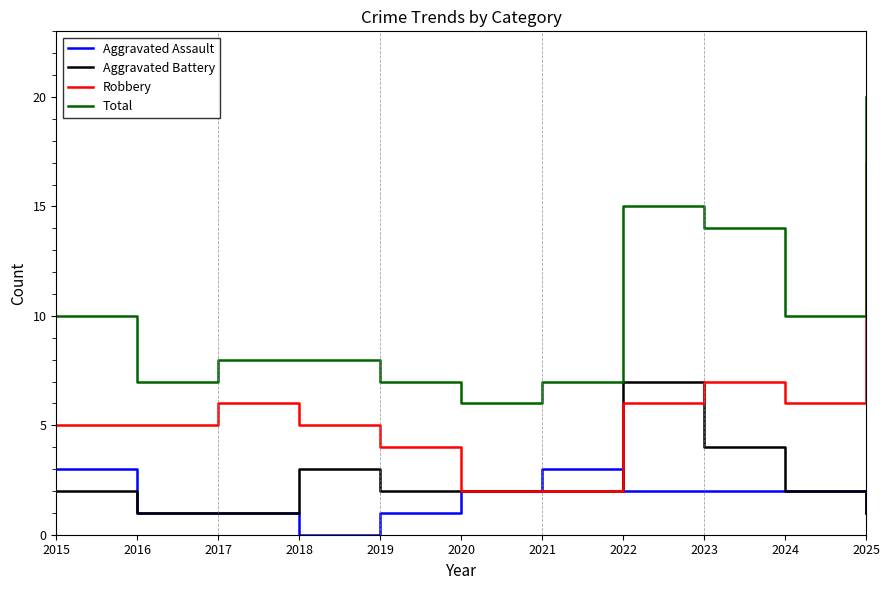

At which category is the sum across all series the highest?

2025